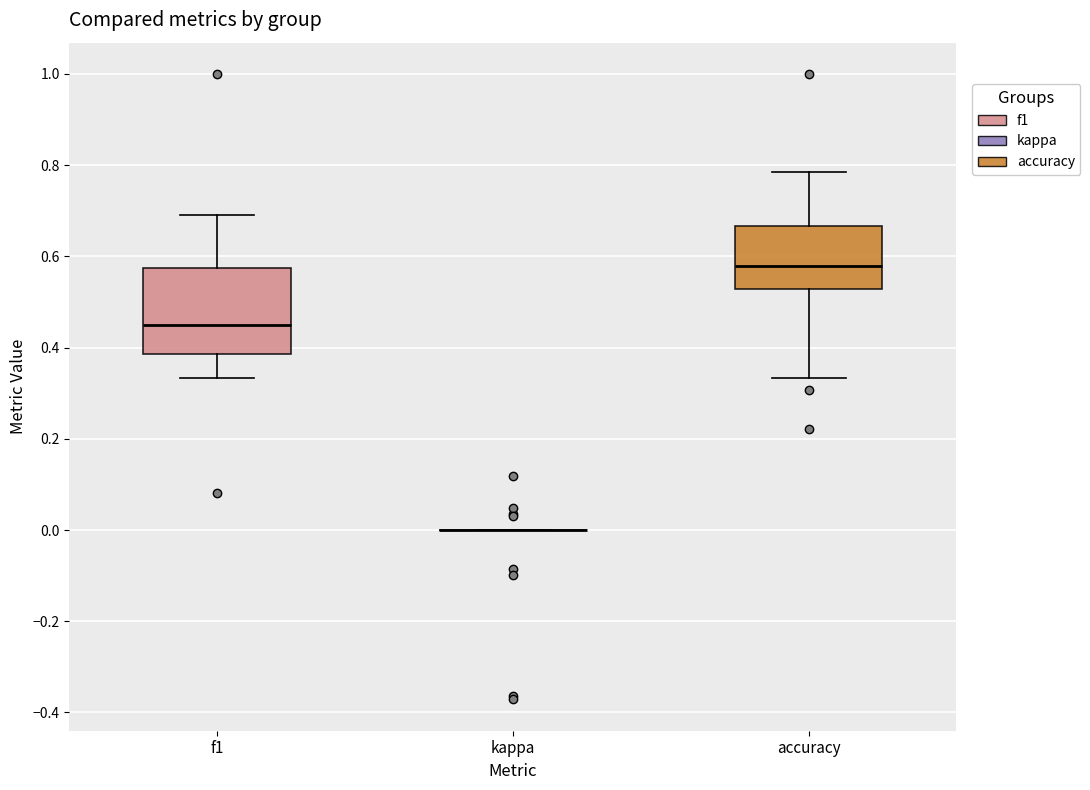

Where is the lower edge of the box for accuracy on the y-axis? The values are not printed on the chart, so give them approximately, as read against the axis.

0.52